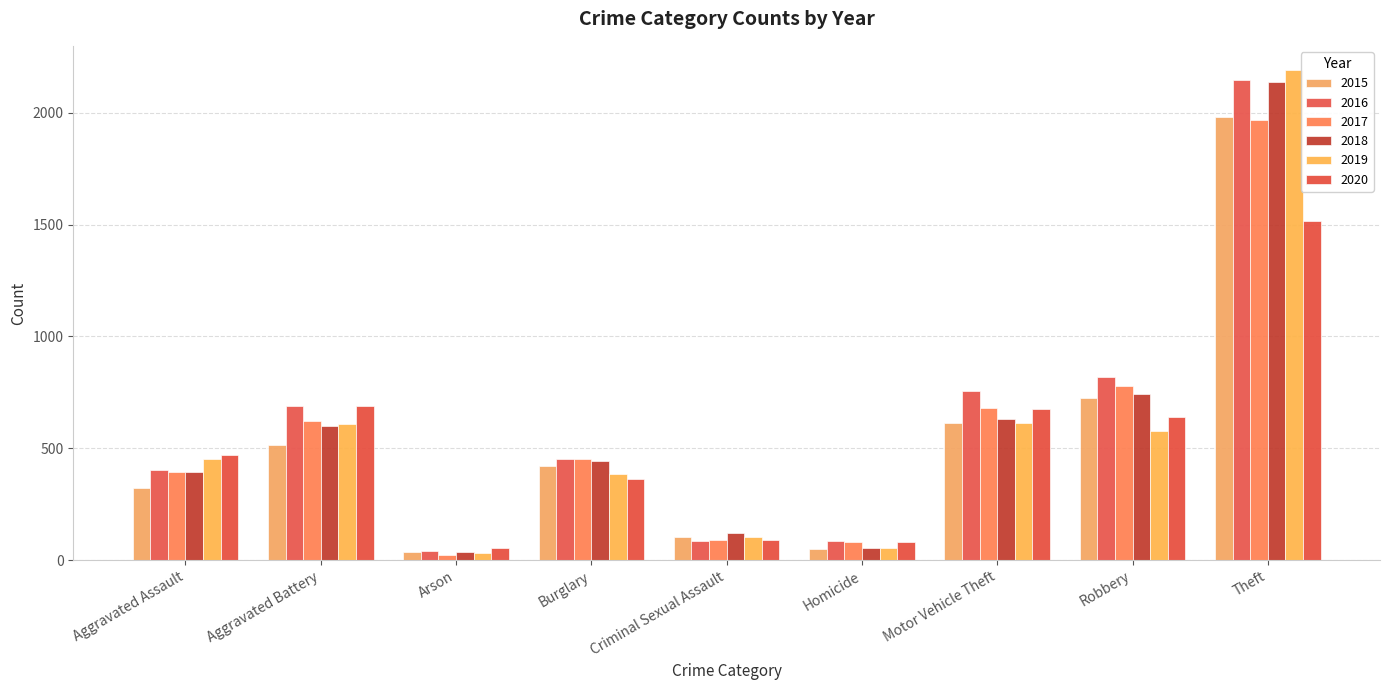

Reading left to right, what are all the values shown in this chart?

2015: Aggravated Assault=323	Aggravated Battery=515	Arson=35	Burglary=422	Criminal Sexual Assault=105	Homicide=50	Motor Vehicle Theft=614	Robbery=726	Theft=1981
2016: Aggravated Assault=402	Aggravated Battery=691	Arson=40	Burglary=451	Criminal Sexual Assault=87	Homicide=87	Motor Vehicle Theft=756	Robbery=819	Theft=2148
2017: Aggravated Assault=396	Aggravated Battery=623	Arson=23	Burglary=453	Criminal Sexual Assault=90	Homicide=82	Motor Vehicle Theft=680	Robbery=780	Theft=1968
2018: Aggravated Assault=392	Aggravated Battery=600	Arson=37	Burglary=443	Criminal Sexual Assault=122	Homicide=56	Motor Vehicle Theft=631	Robbery=741	Theft=2140
2019: Aggravated Assault=452	Aggravated Battery=608	Arson=32	Burglary=383	Criminal Sexual Assault=102	Homicide=53	Motor Vehicle Theft=611	Robbery=577	Theft=2190
2020: Aggravated Assault=468	Aggravated Battery=691	Arson=55	Burglary=363	Criminal Sexual Assault=89	Homicide=81	Motor Vehicle Theft=674	Robbery=639	Theft=1518